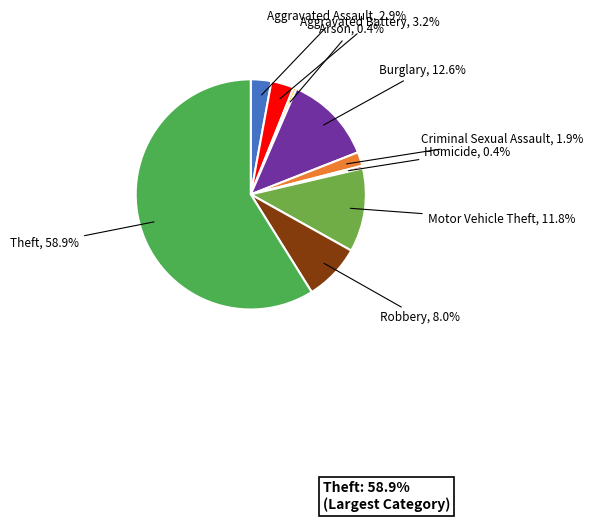

Which has a higher value, Robbery or Aggravated Battery?

Robbery